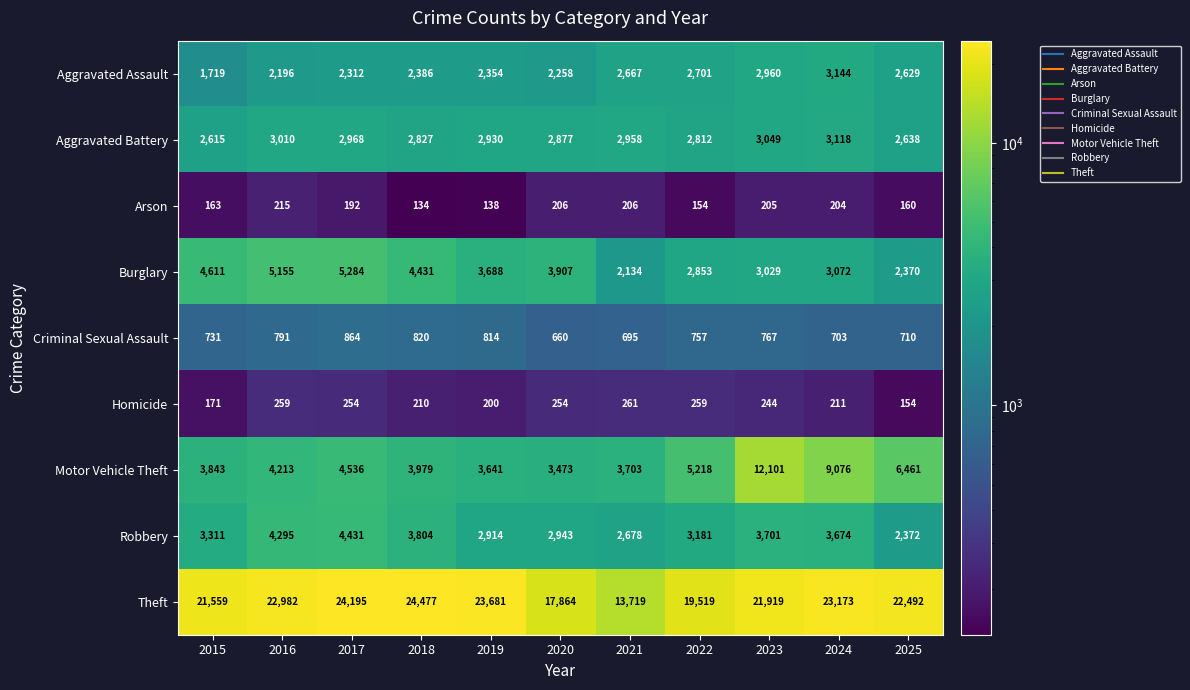

What is the average value of the Aggravated Assault series?

2484